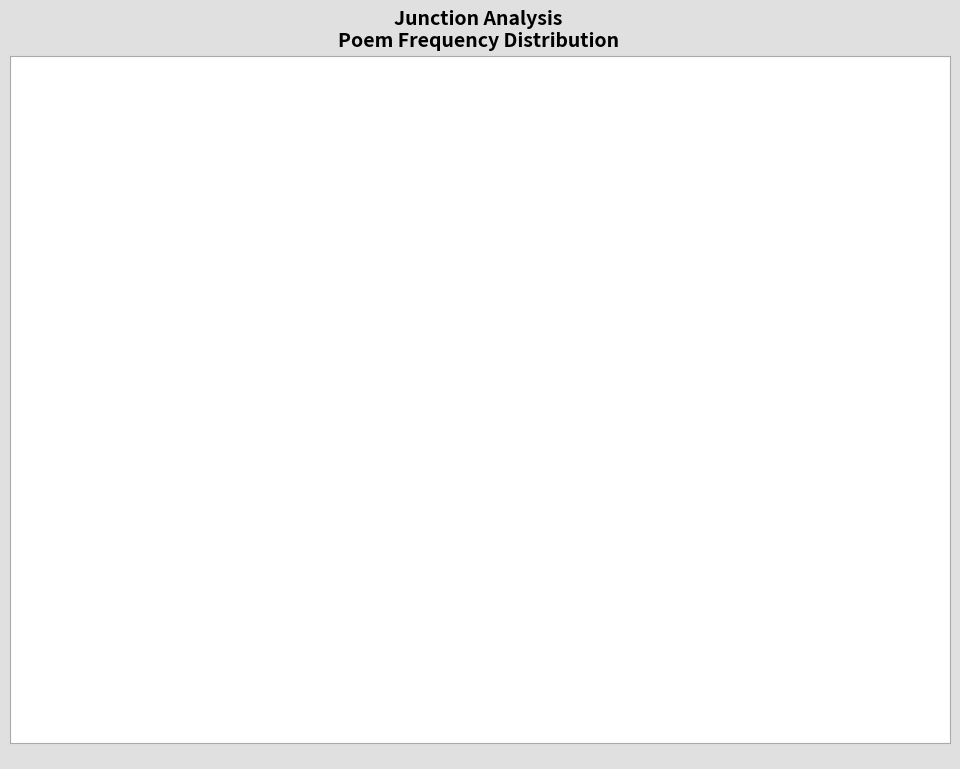

Is there any slice that represents more than half of the pie?

Yes